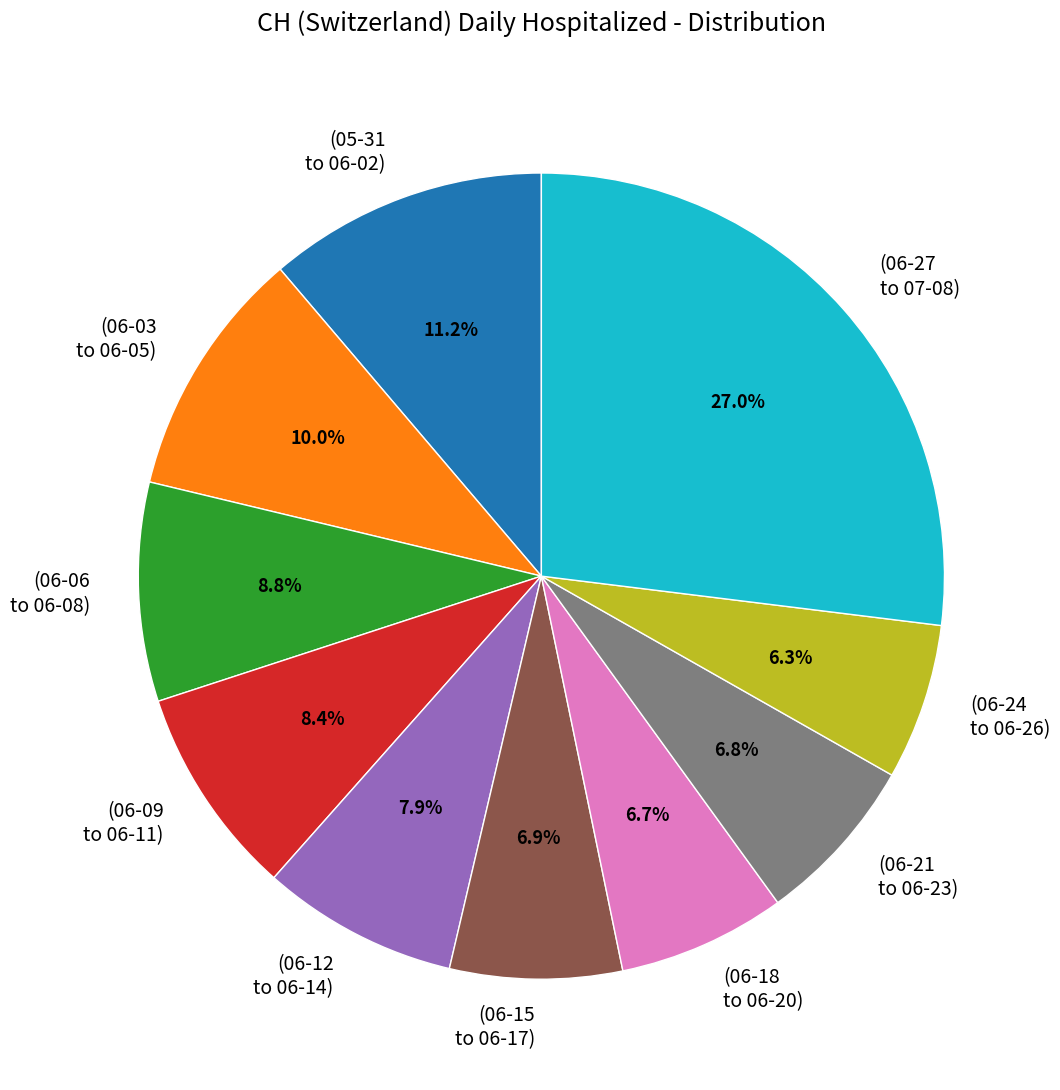

Count the number of slices in the pie.

10